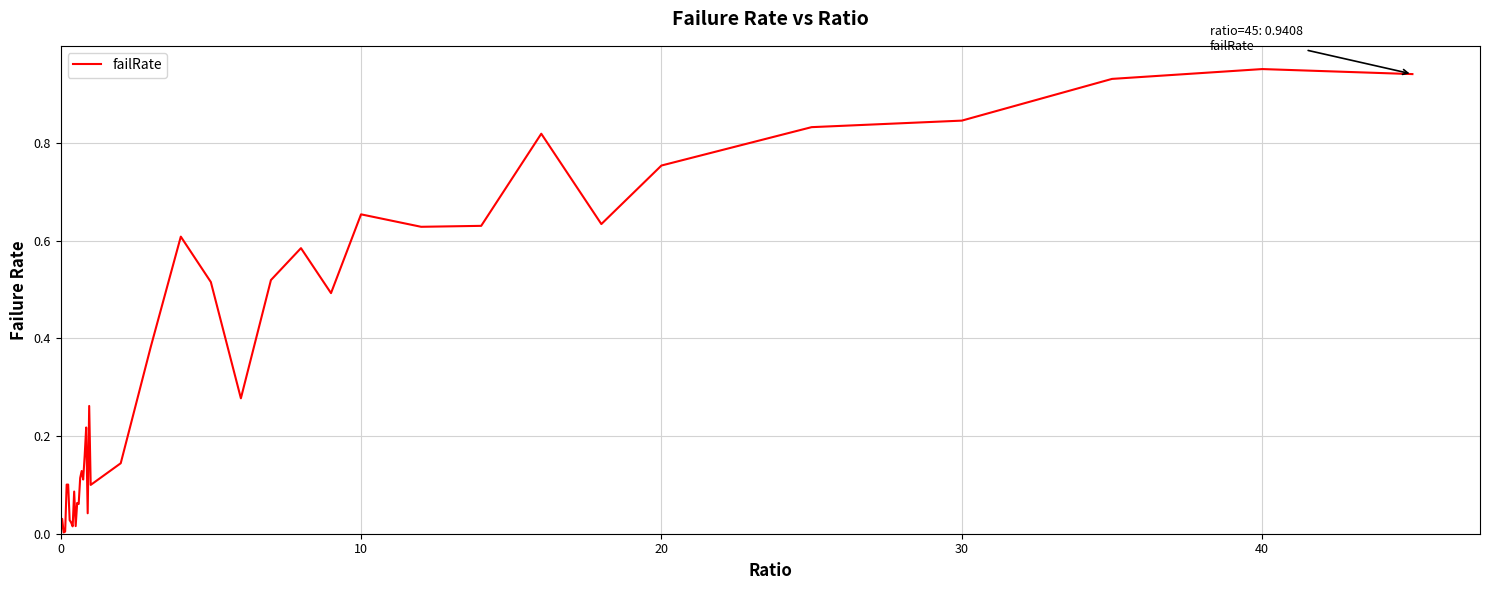

Does the chart have visible grid lines?

Yes